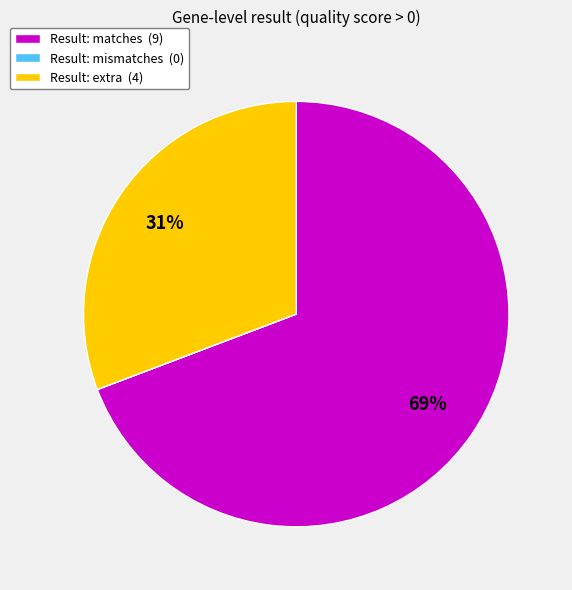

Is there a majority slice in this chart?

Yes